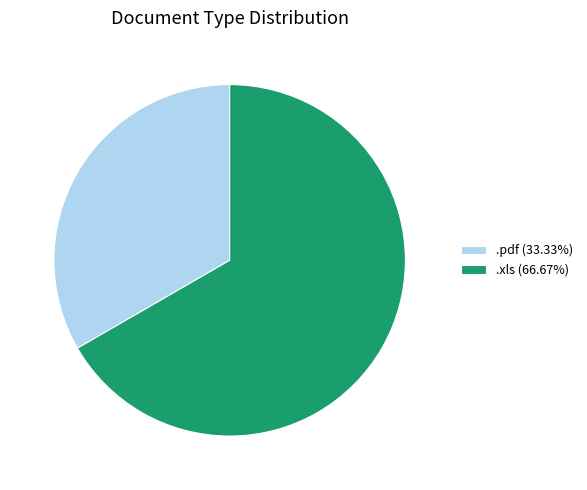

Do .pdf (33.33%) and .xls (66.67%) together represent more than half of the pie?

Yes